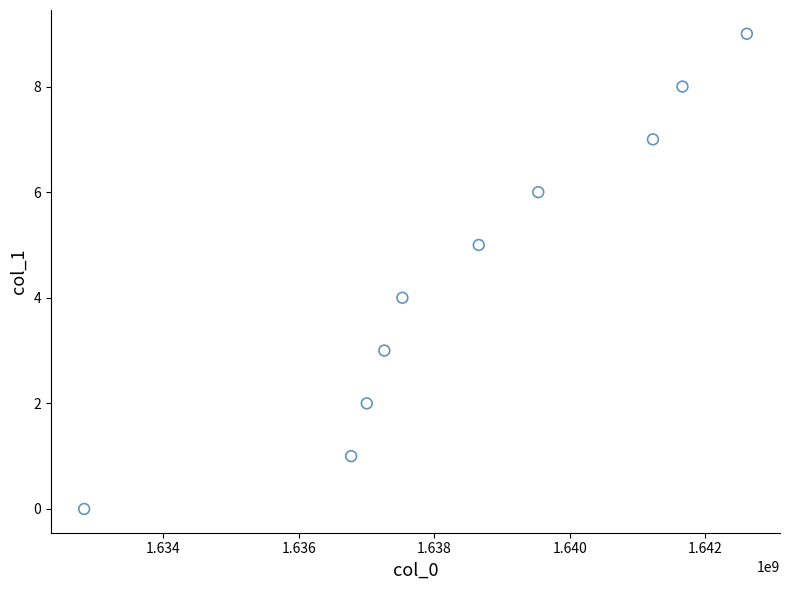

What is the range of X values (max minus min)?

9779346